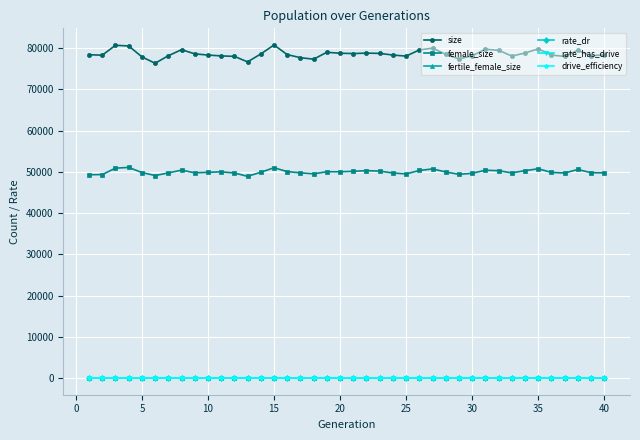

Does the chart have visible grid lines?

Yes